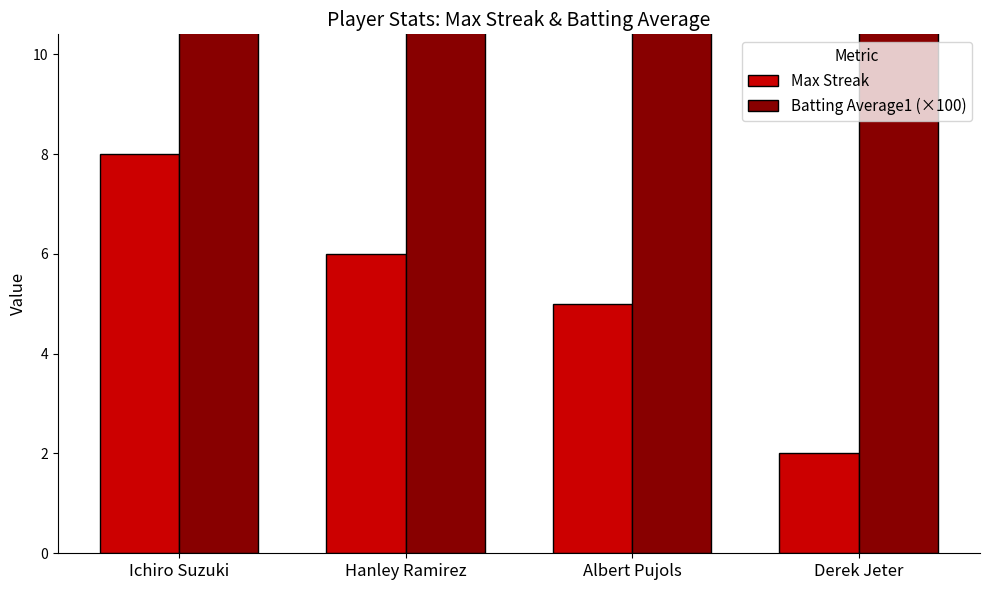

True or false: Batting Average1 (×100) has a value of 13.0 at Derek Jeter.

False